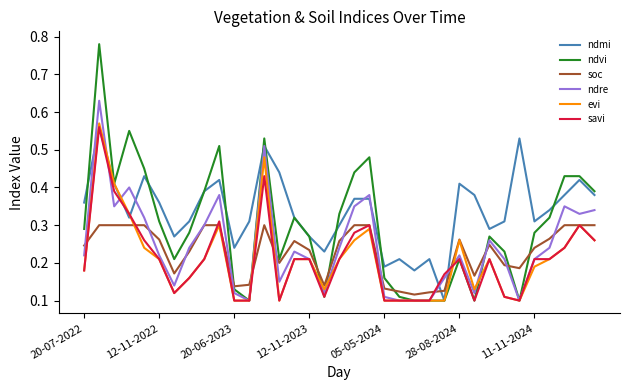

Which series has the largest range (max minus min)?

ndvi